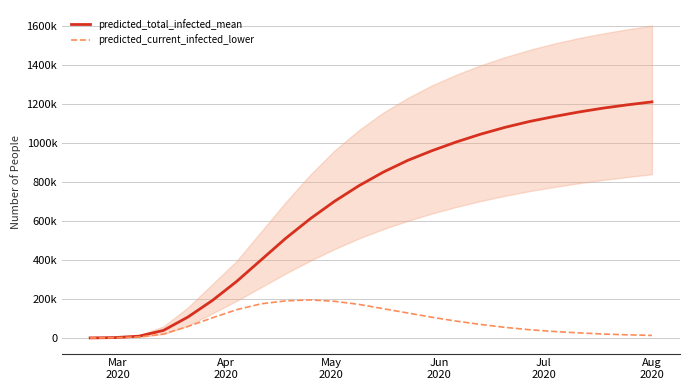

The predicted_current_infected_lower series shows 130 at Mar
2020. True or false?

True